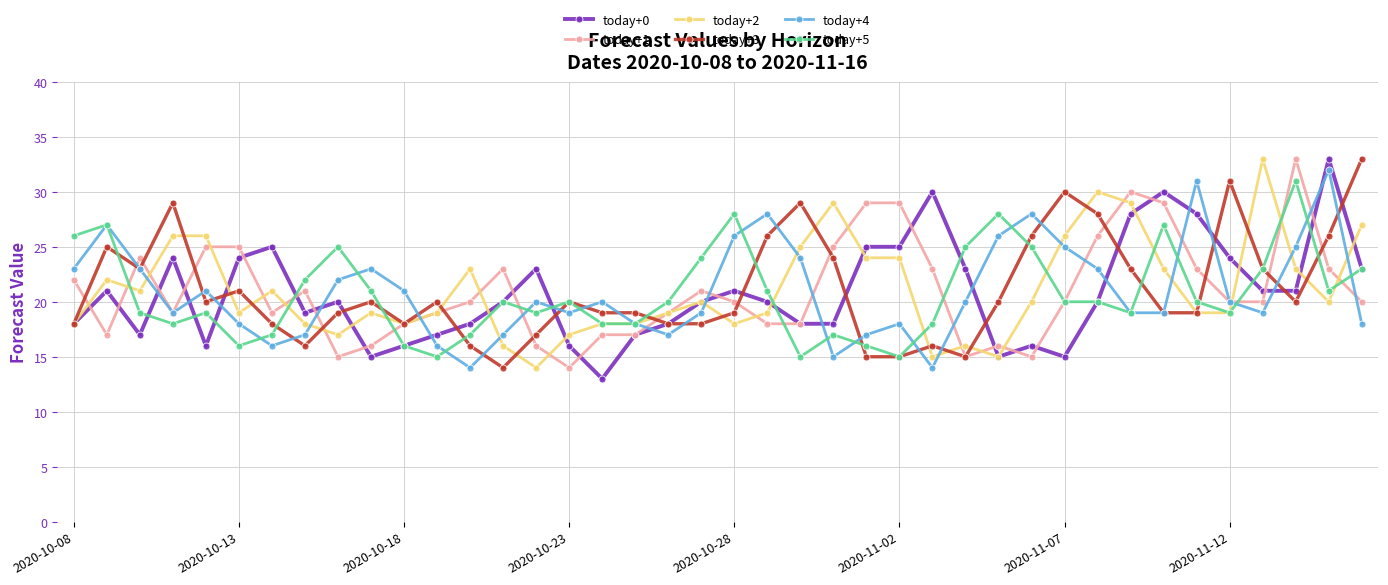

What is the value of the today+4 point at the 39th from the left?

32